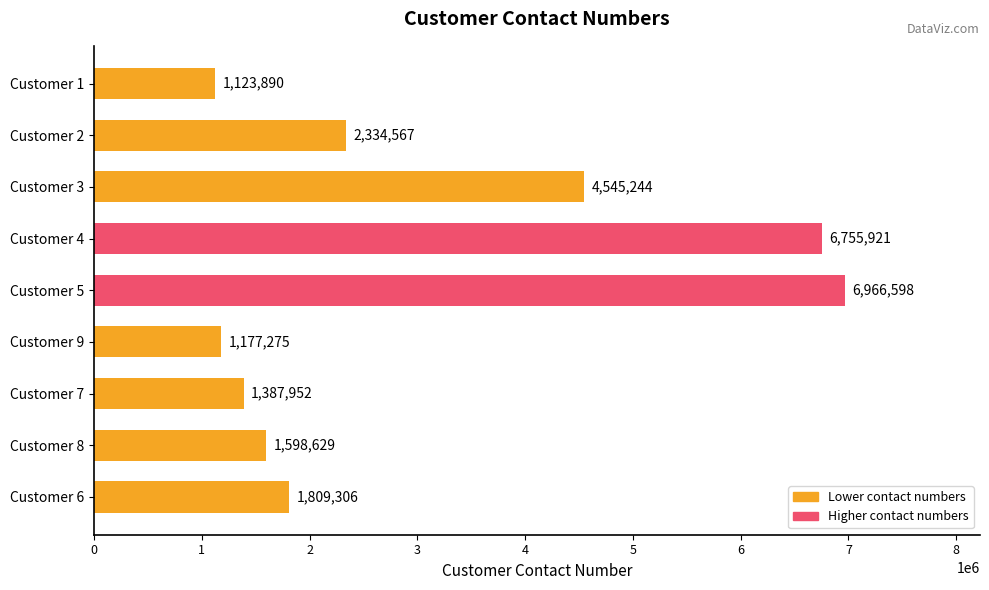

Rank the categories by value from lowest to highest.

Customer 1, Customer 9, Customer 7, Customer 8, Customer 6, Customer 2, Customer 3, Customer 4, Customer 5